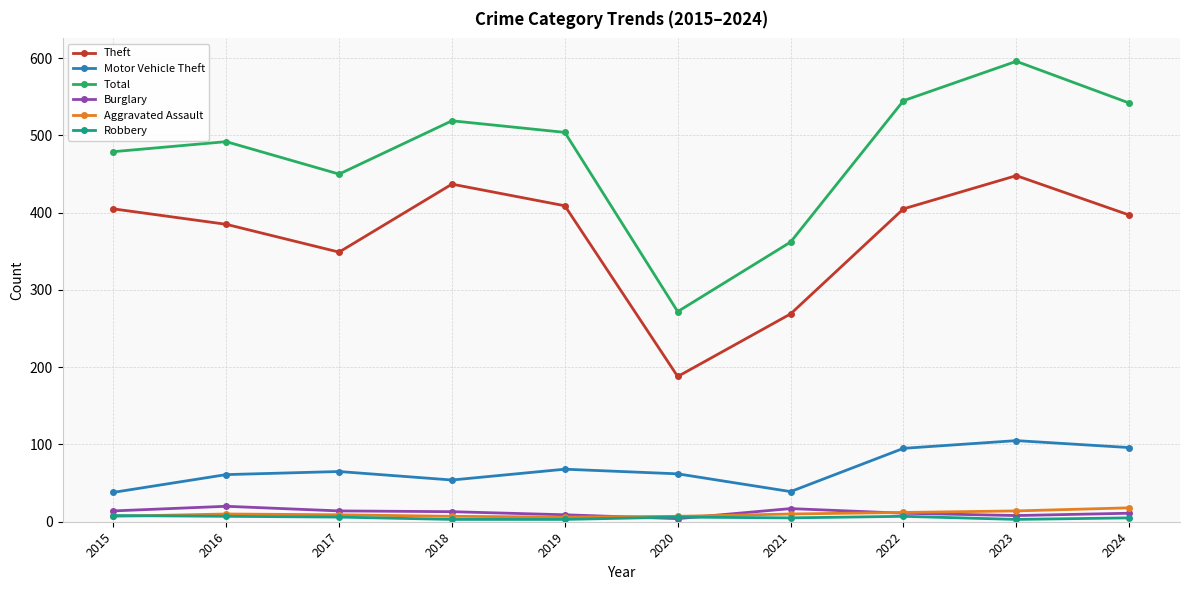

How many interior local valleys does the Motor Vehicle Theft series have?

2